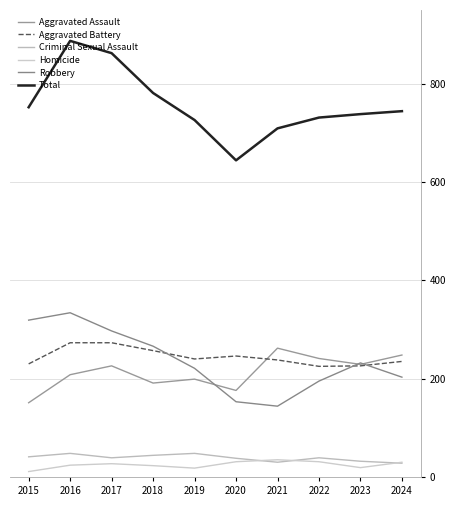

Read the Homicide value at 2016.

24